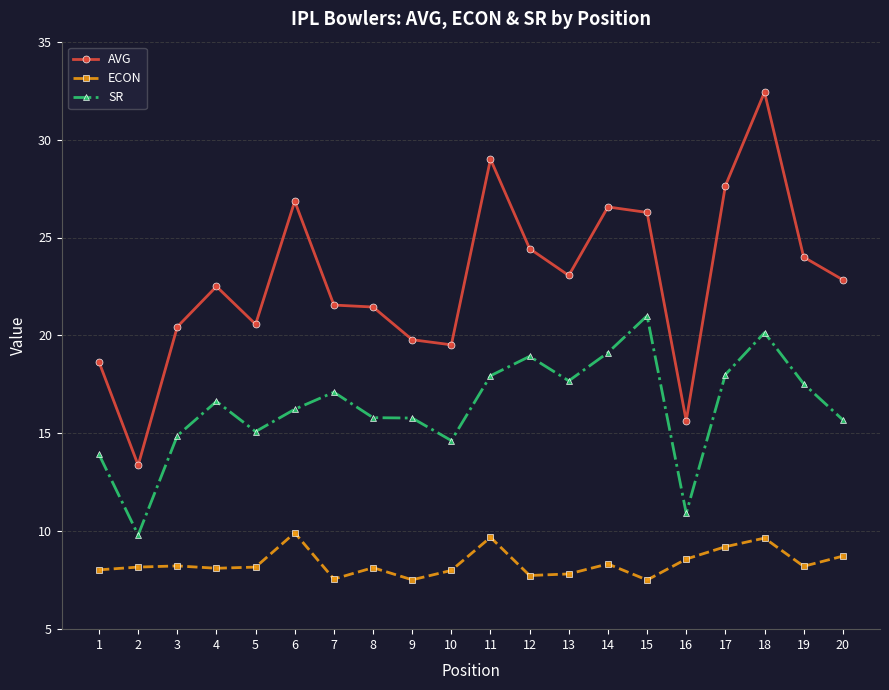

Read the AVG value at 18.

32.4